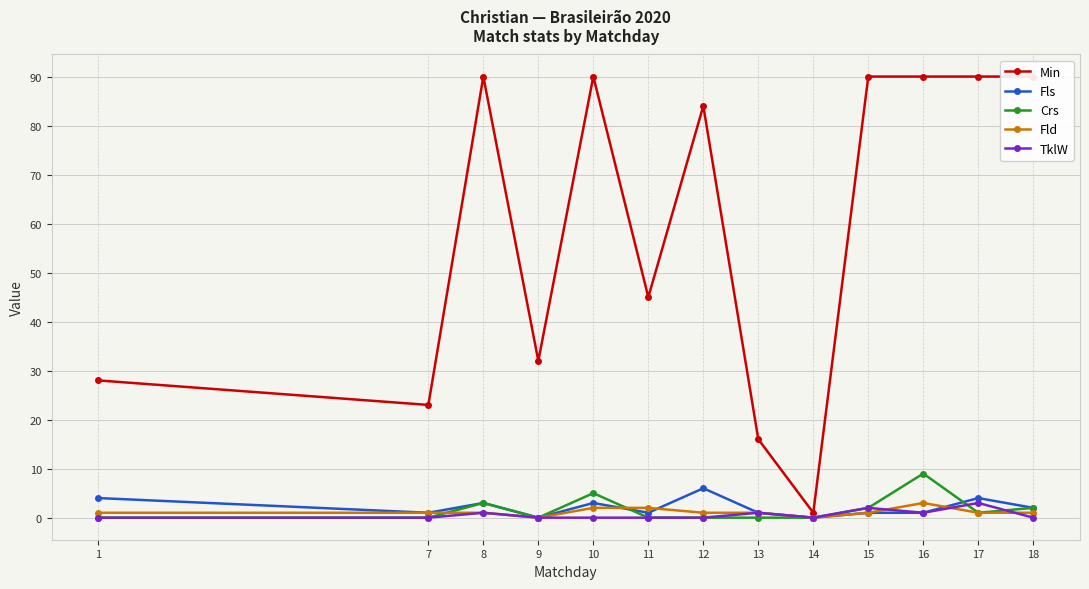

Which label corresponds to the largest value in the chart?

8